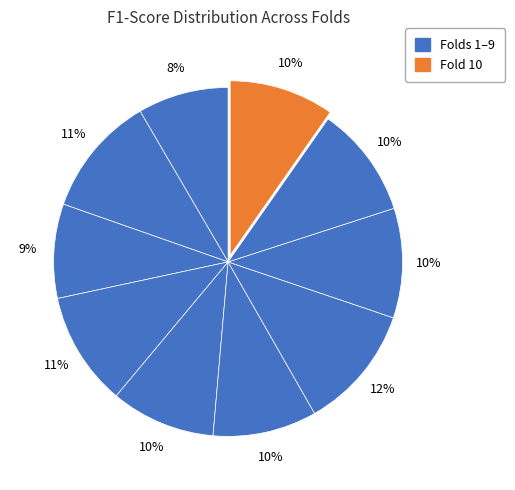

How many slices are in this pie chart?

10